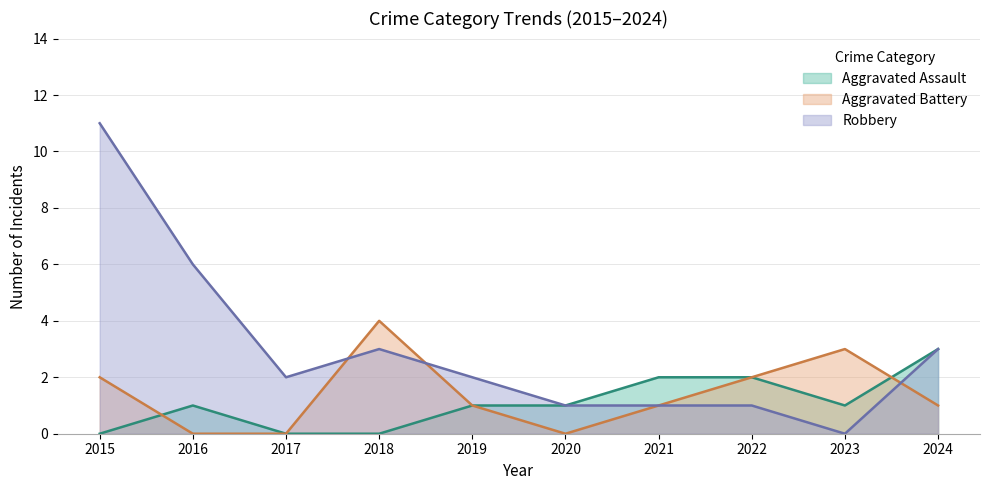

What is the value of the Robbery point at the 8th from the left?

1